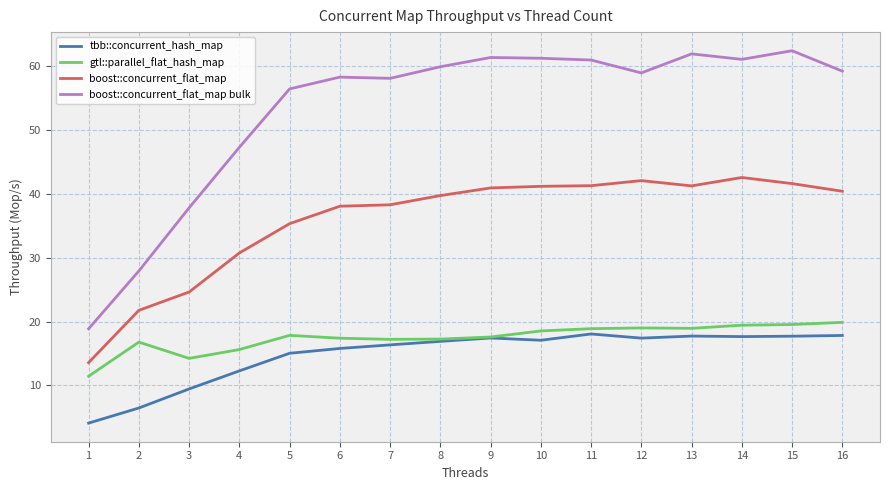

Rank the series at 3 from lowest to highest value.

tbb::concurrent_hash_map, gtl::parallel_flat_hash_map, boost::concurrent_flat_map, boost::concurrent_flat_map bulk